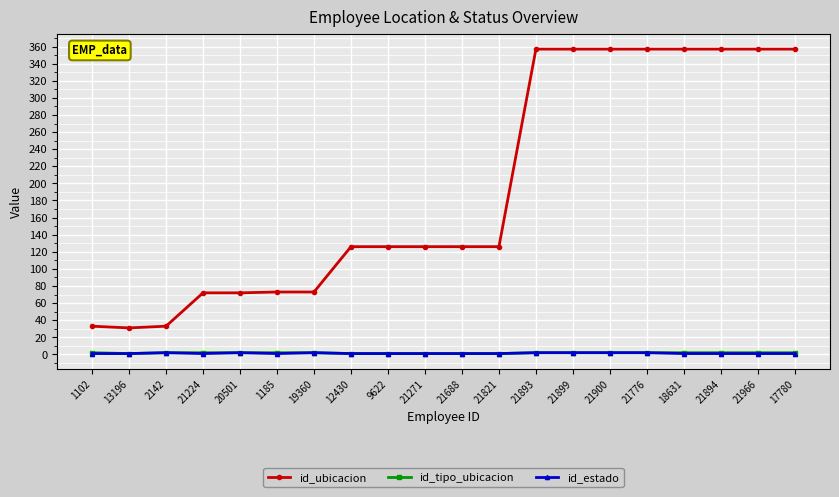

Does the chart have visible grid lines?

Yes